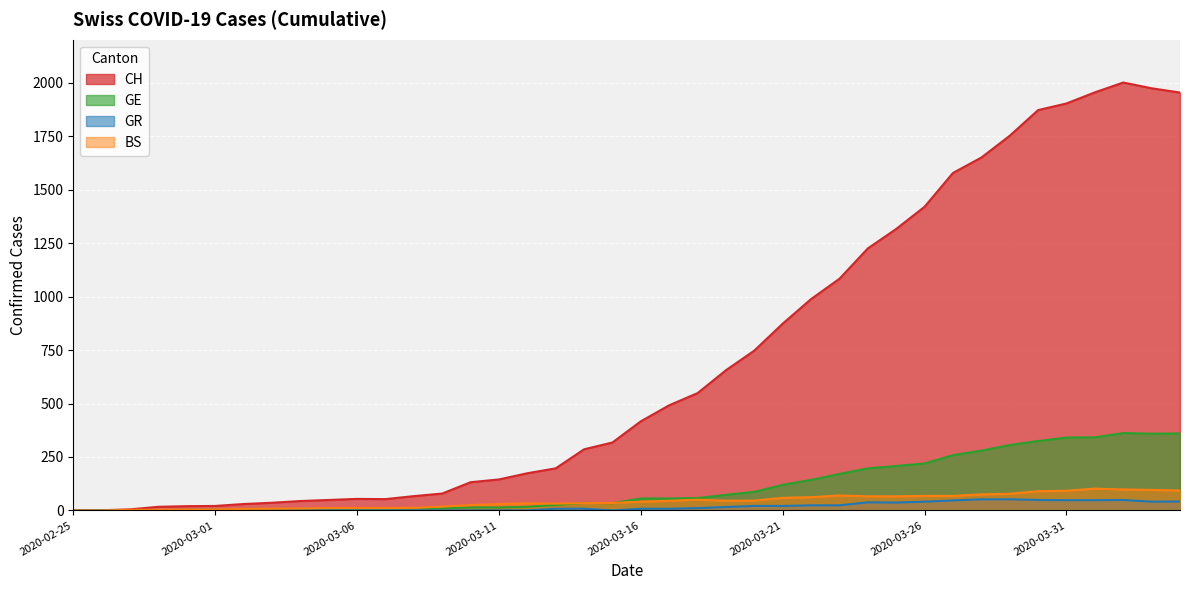

What is the maximum value shown in the chart?

2002